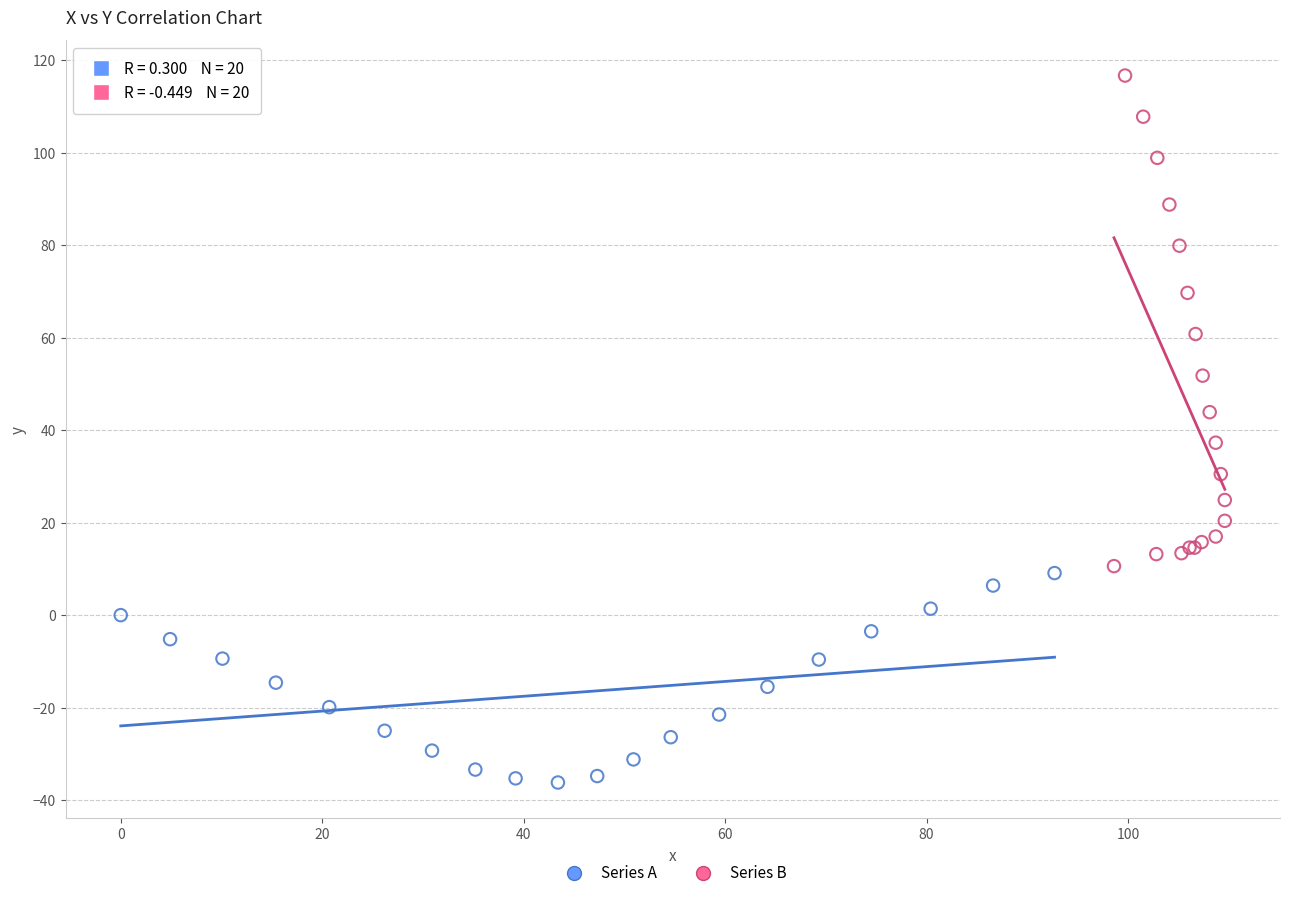

Which series reaches the maximum Y coordinate?

Series B